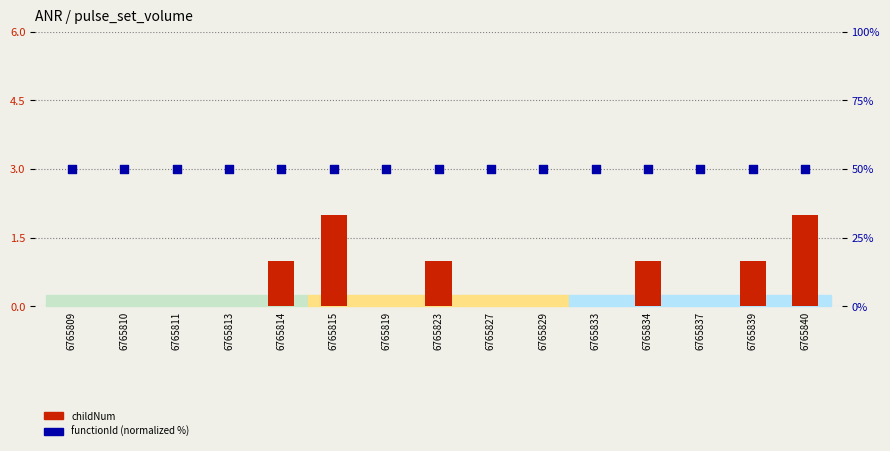

Which series has the largest total across all categories?

functionId (normalized %)